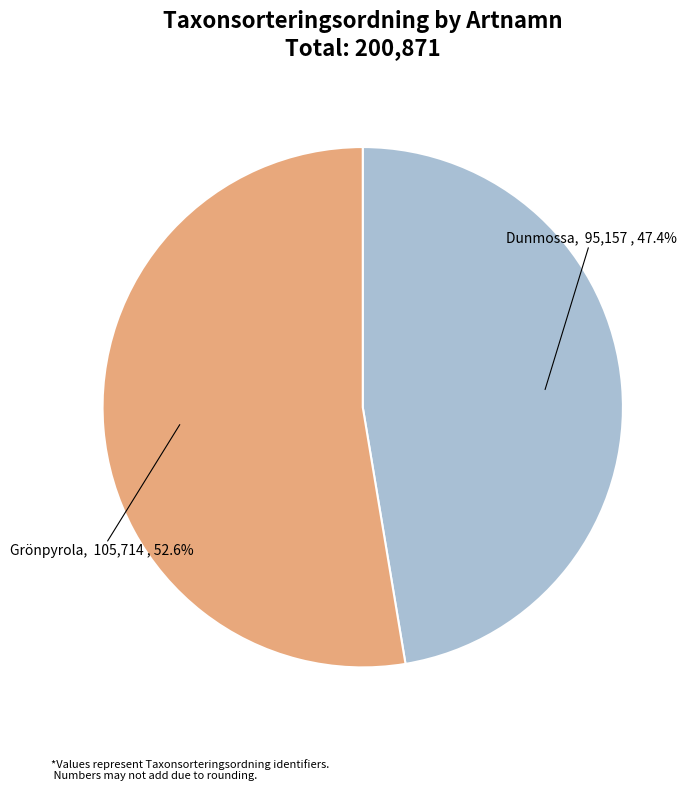

To the nearest percent, what percentage of the pie is Grönpyrola?

53%